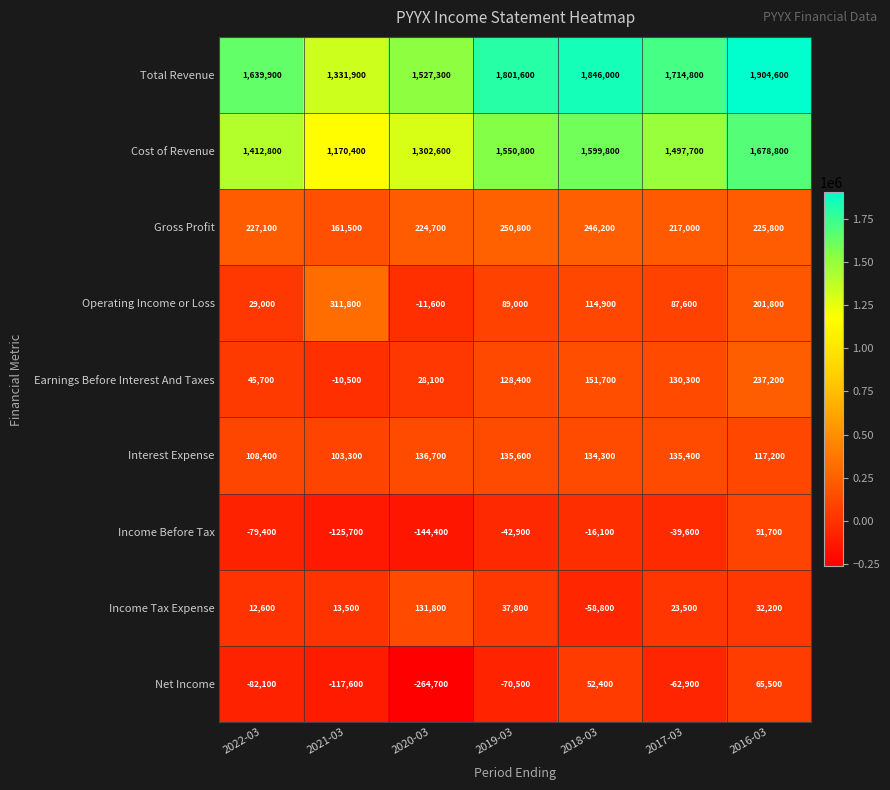

What is the difference between the highest and lowest values at 2020-03?

1792000